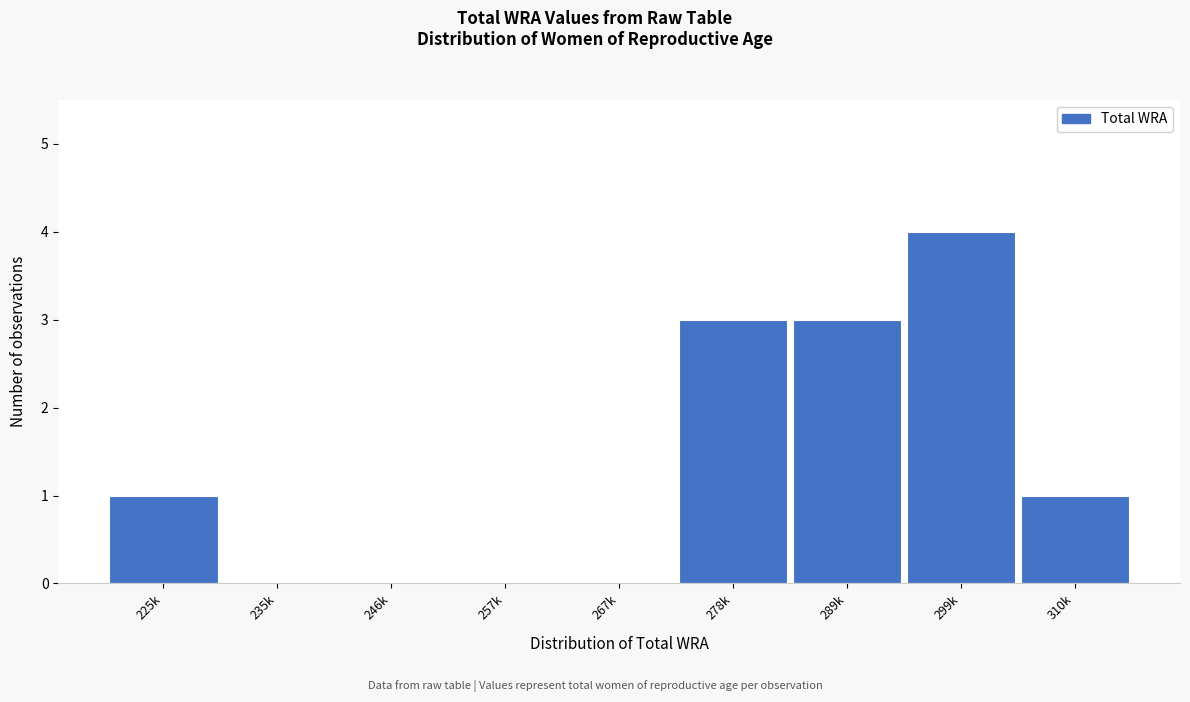

Reading left to right, what are all the values shown in this chart?

225k=1	235k=0	246k=0	257k=0	267k=0	278k=3	289k=3	299k=4	310k=1